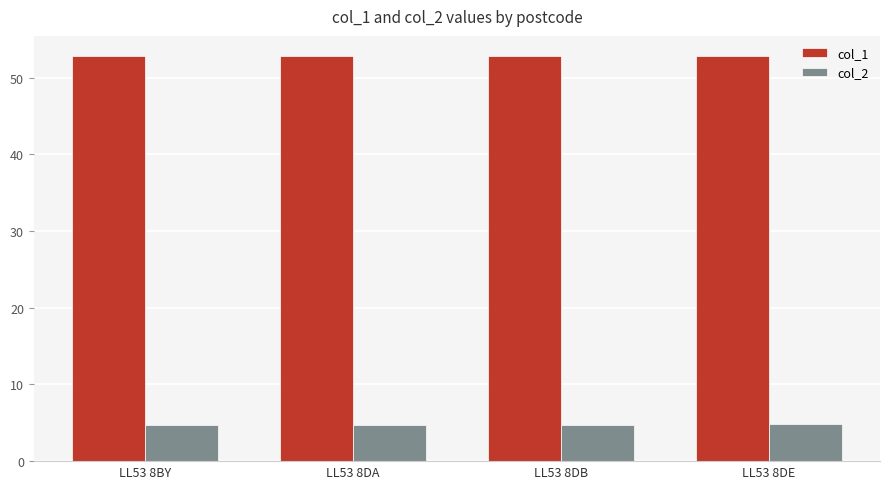

What value does the col_2 series have at LL53 8BY?

4.7